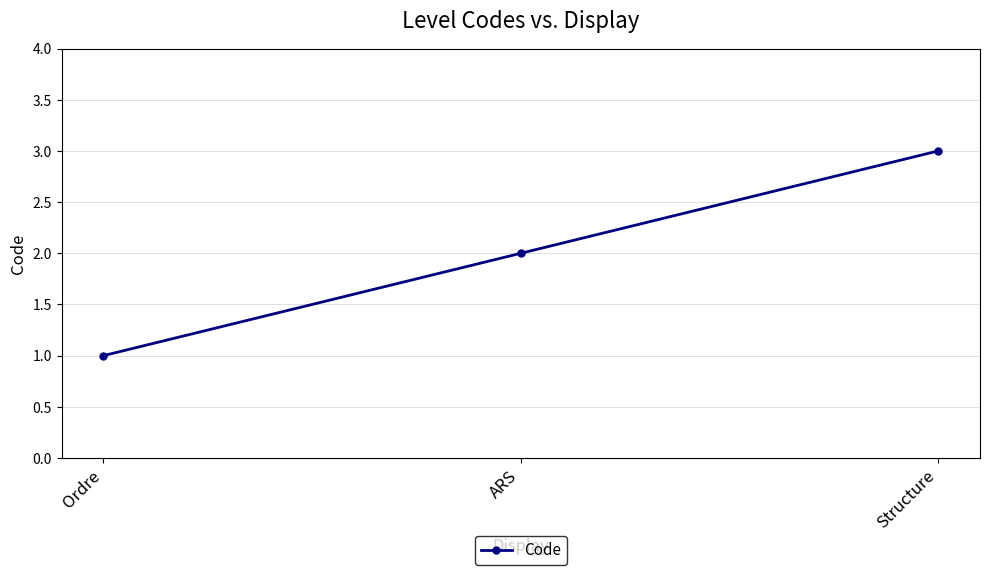

What is the approximate value at Ordre?

1